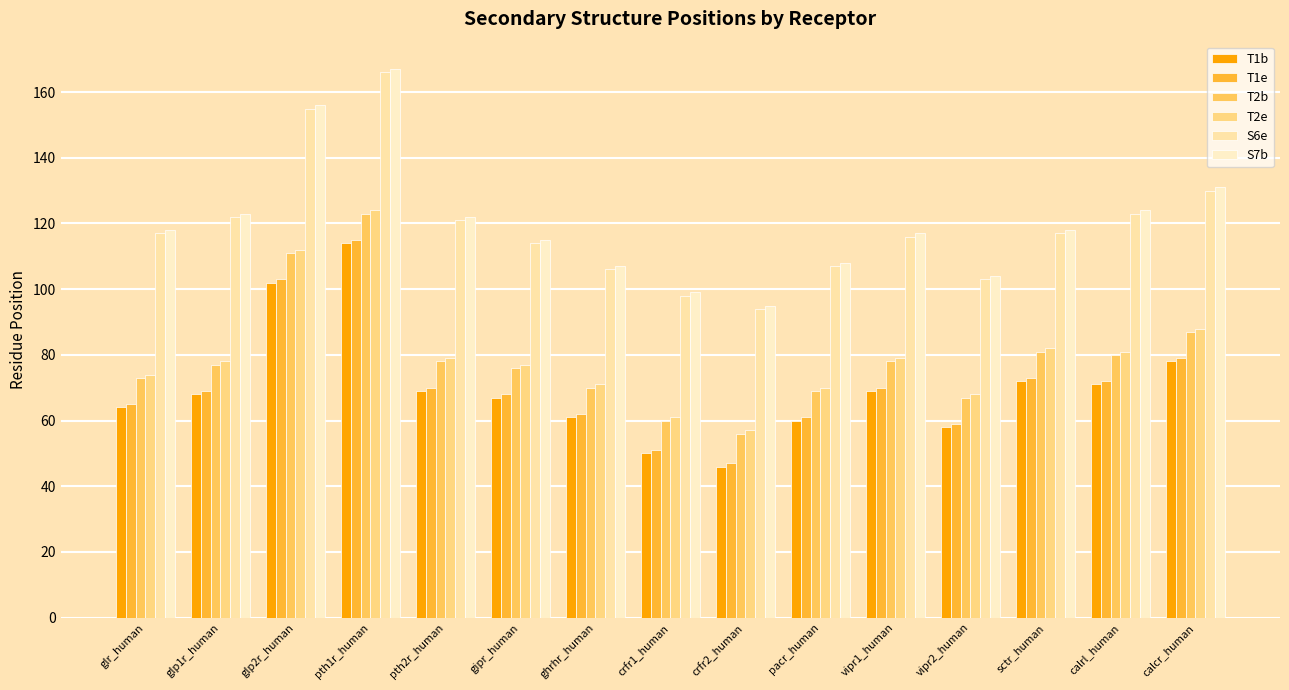

At which label is S6e closest to 130?

calcr_human